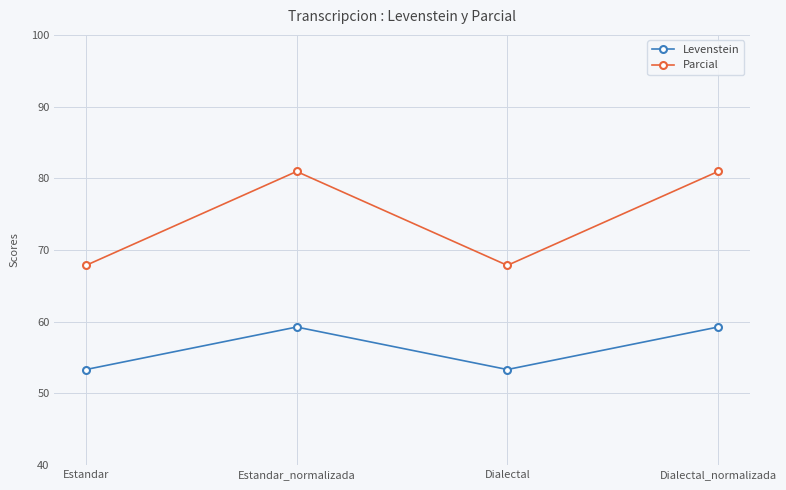

Reading right to left, transcribe all the data shown in this chart.

Levenstein: Dialectal_normalizada=59.3	Dialectal=53.3	Estandar_normalizada=59.3	Estandar=53.3
Parcial: Dialectal_normalizada=81.0	Dialectal=67.9	Estandar_normalizada=81.0	Estandar=67.9